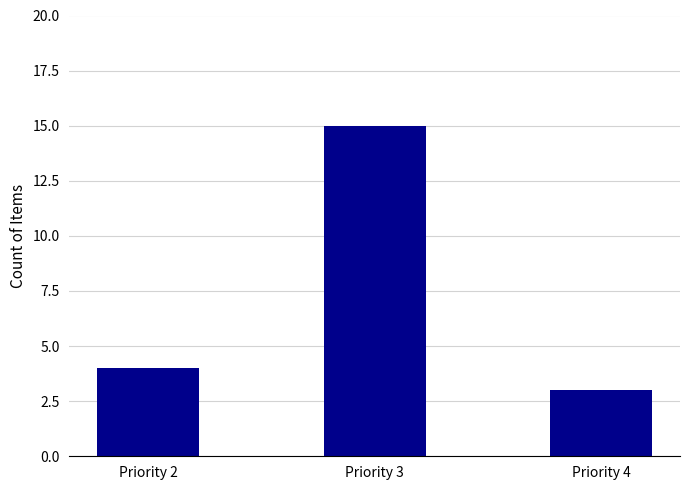

True or false: the data shows 3 at Priority 4.

True